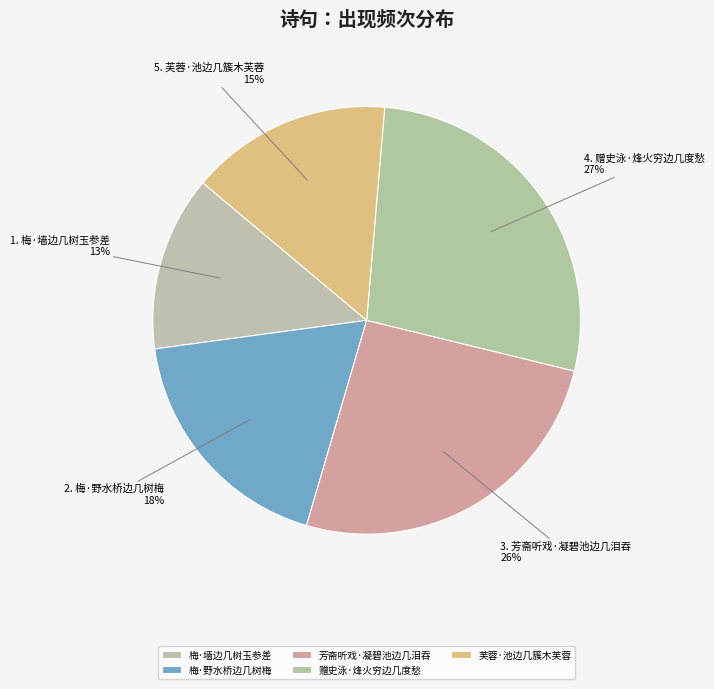

Do 梅·墙边几树玉参差 and 芙蓉·池边几簇木芙蓉 together represent more than half of the pie?

No